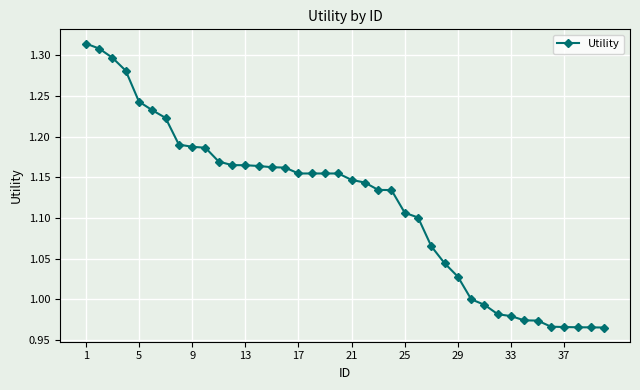

What is the difference between the maximum and second lowest values?

0.3